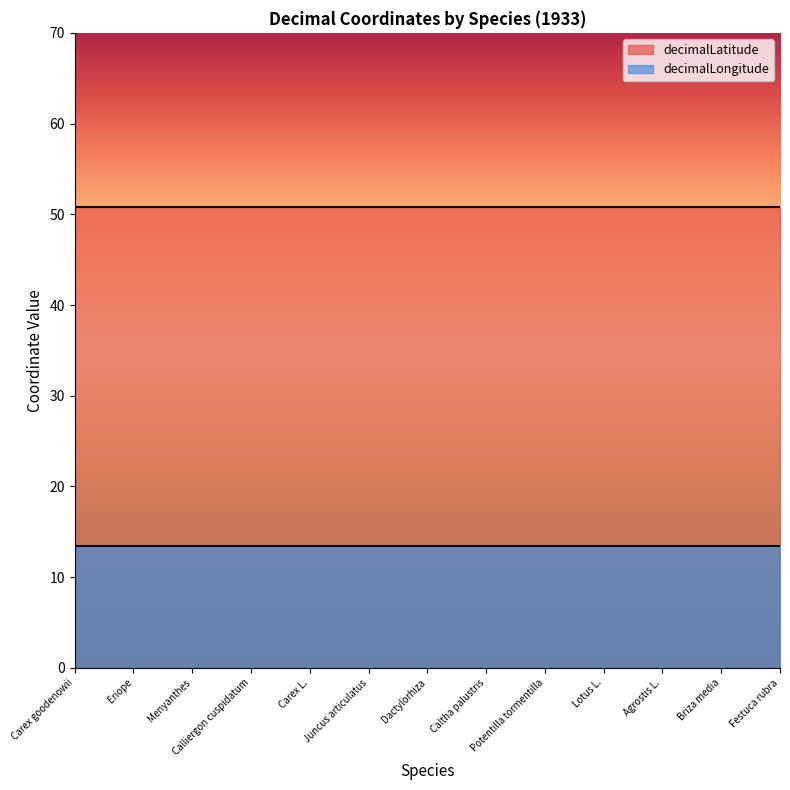

What value does the decimalLatitude series have at Briza media?

50.9